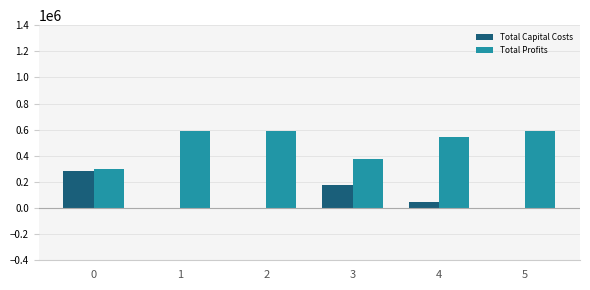

What is the total value across all series at 1?

589947.5